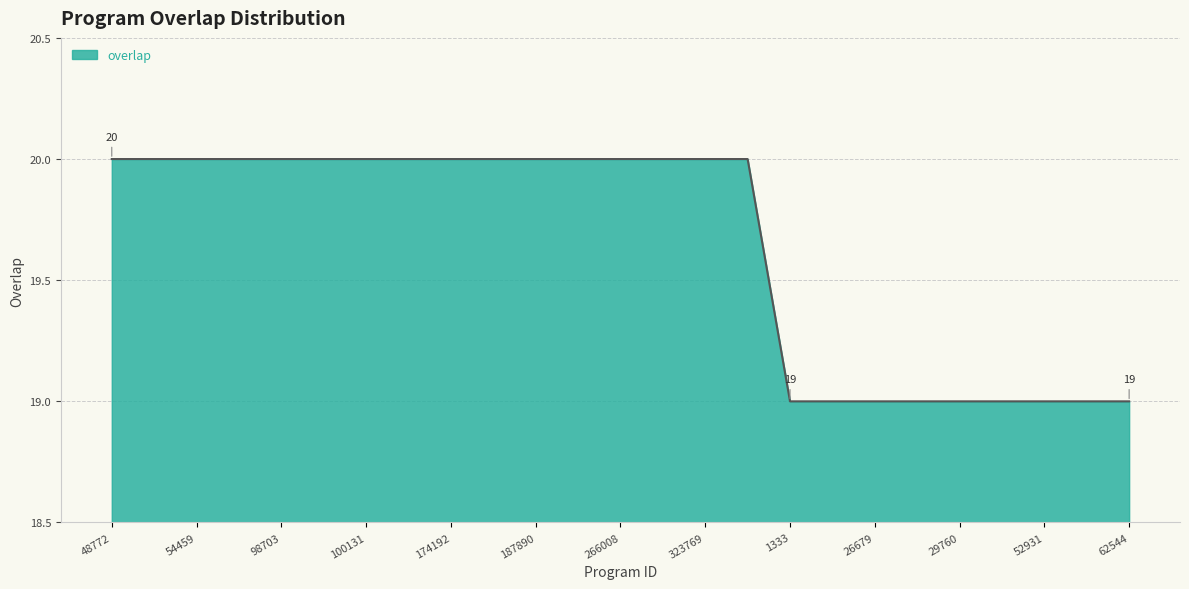

What is the greatest value displayed?

20